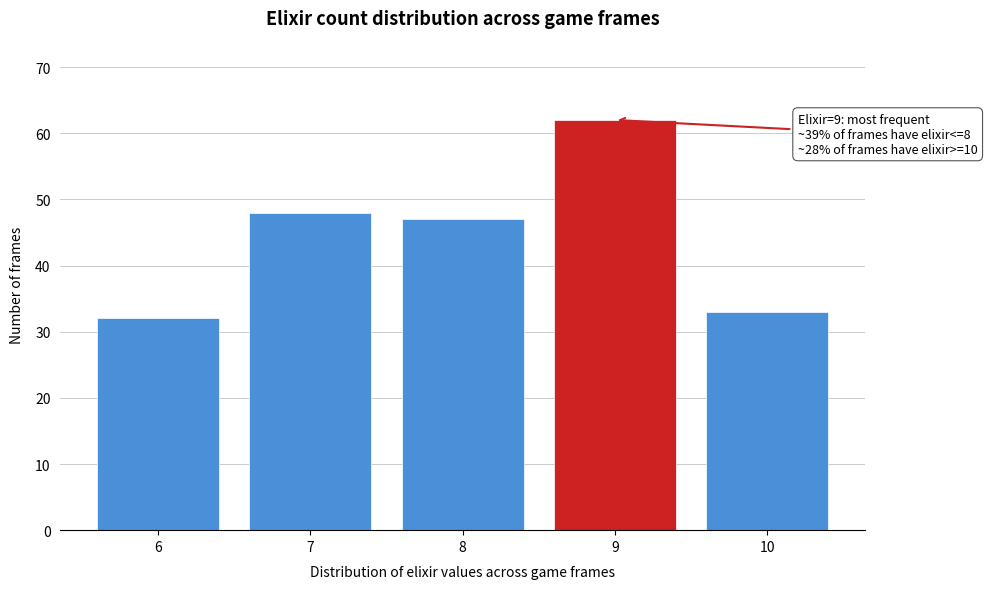

Reading right to left, list all the values displayed in this chart.

33	62	47	48	32